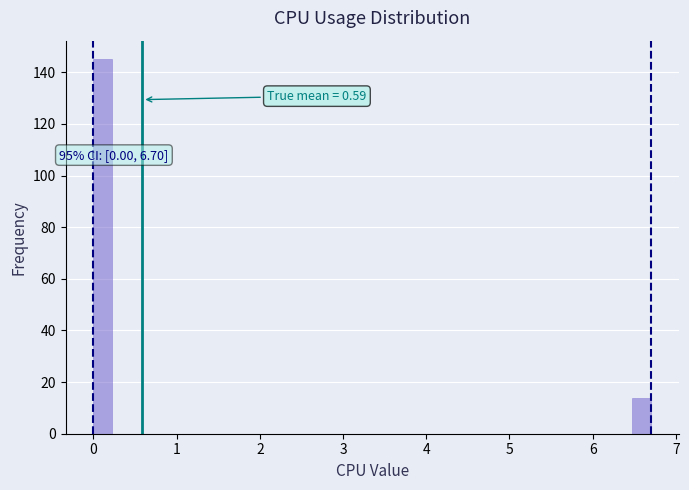

Around what value on the x-axis is the tallest bar? Give the approximate position of its centre, as read against the axis.

0.1